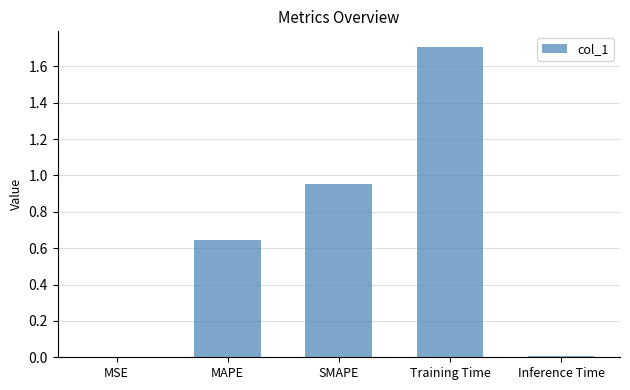

The chart shows a value of 0.3 at SMAPE. True or false?

False